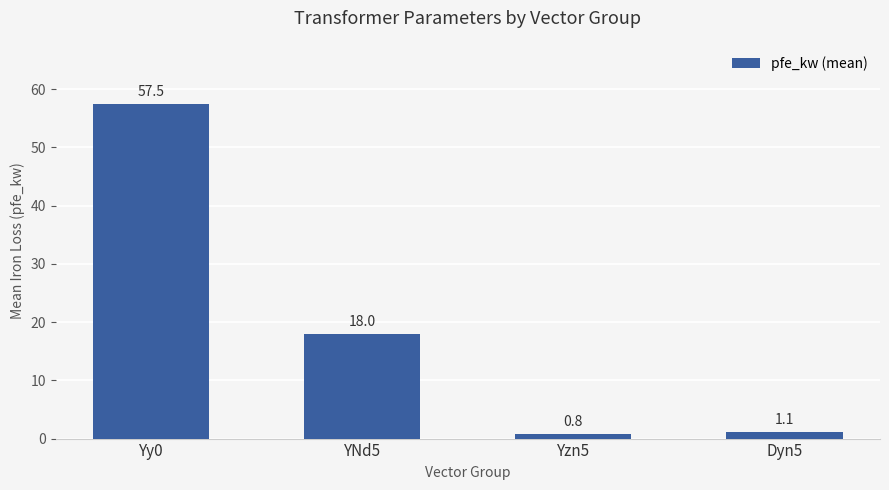

Which has a higher value, YNd5 or Dyn5?

YNd5